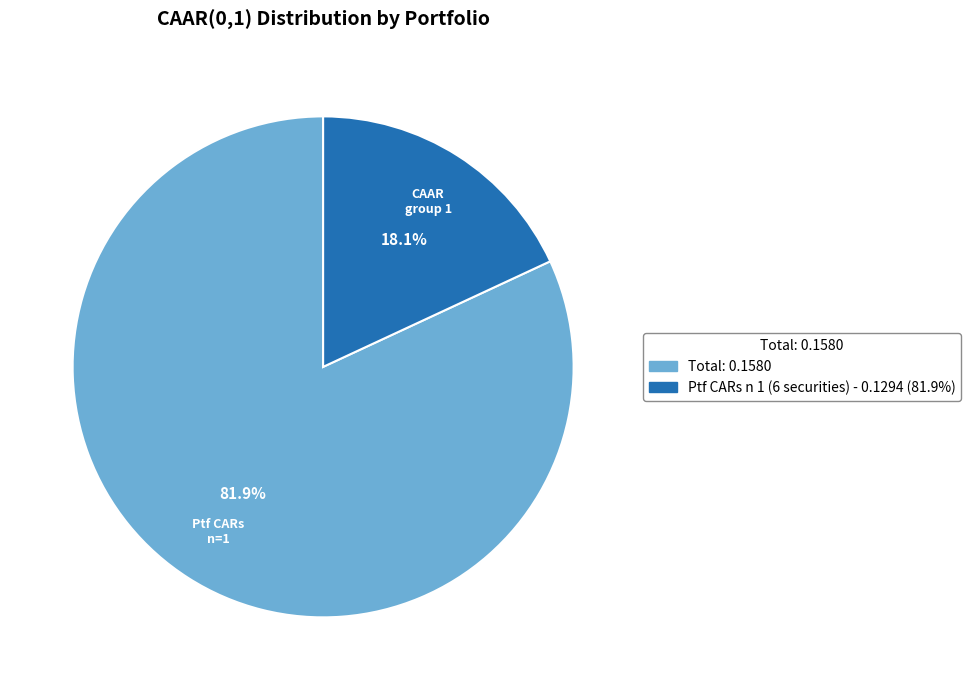

Which slice is the smallest?

Ptf CARs n 1 (6 securities) - 0.1294 (81.9%)